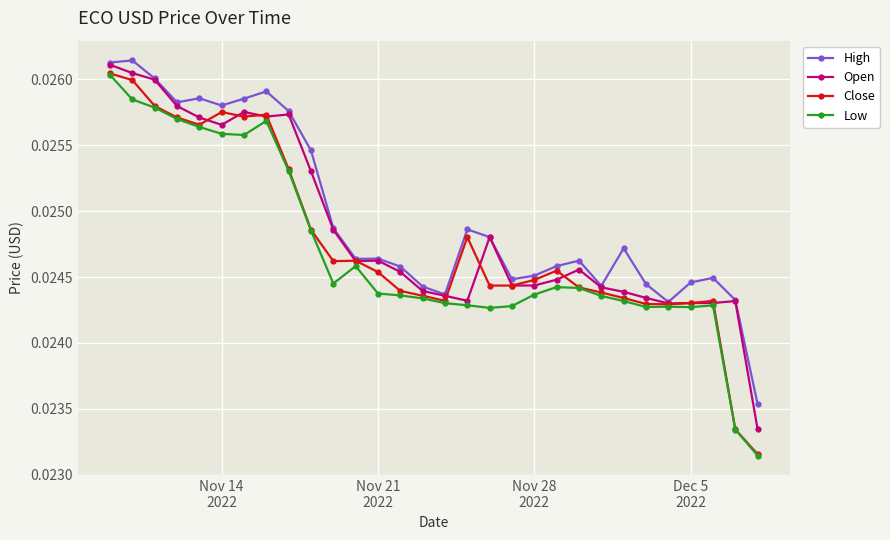

Count the High values in the range 0 to 1.

30